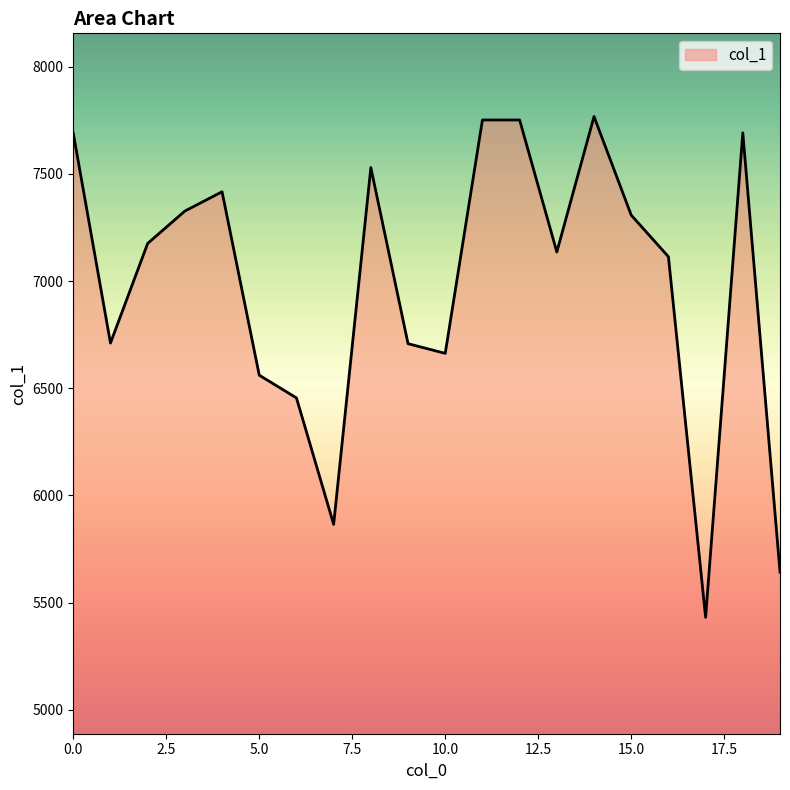

What is the difference between the maximum and minimum values?

2337